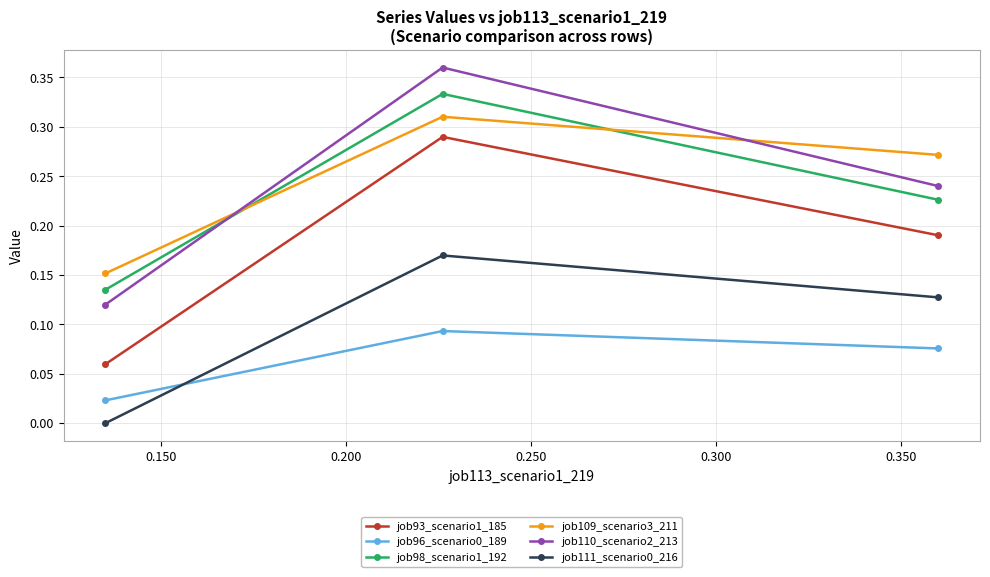

Which series has the widest spread of values?

job110_scenario2_213